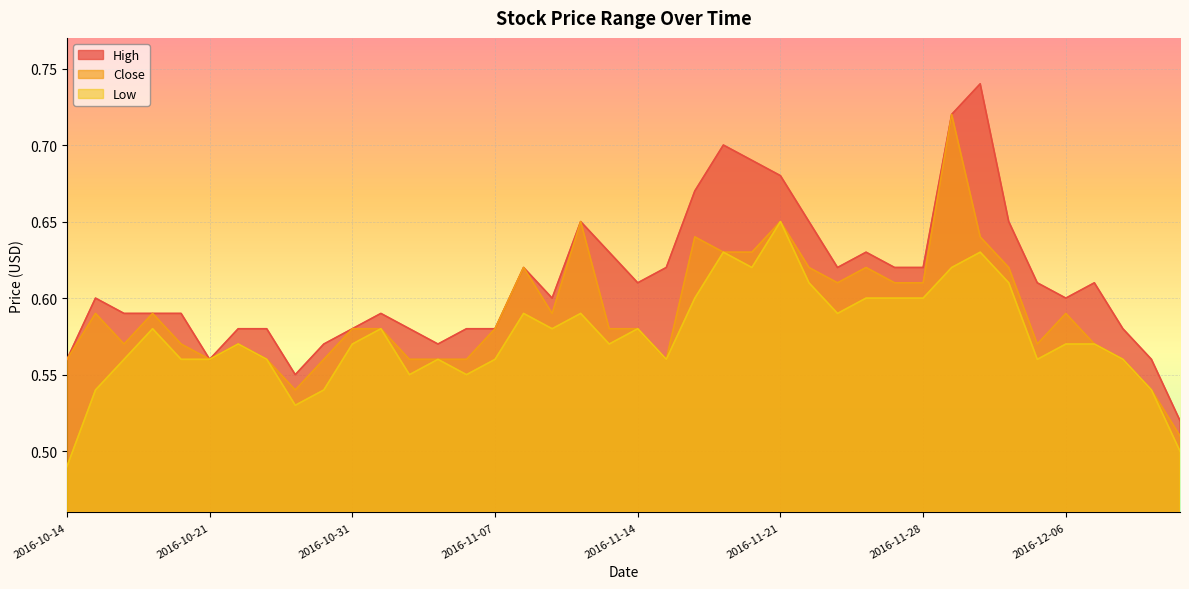

Which series changed the most between 2016-10-28 and 2016-12-08?

Low